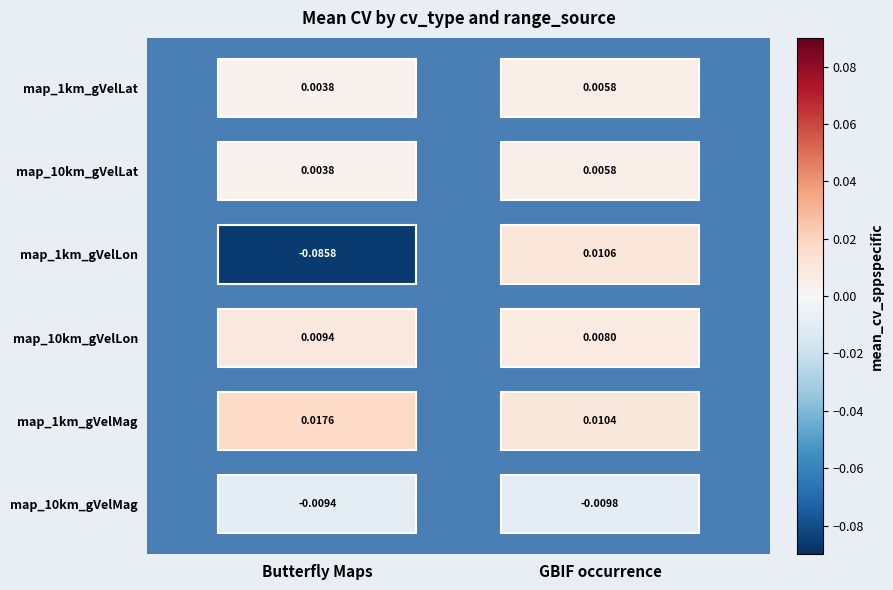

Between Butterfly Maps and GBIF occurrence, which is larger?

GBIF occurrence